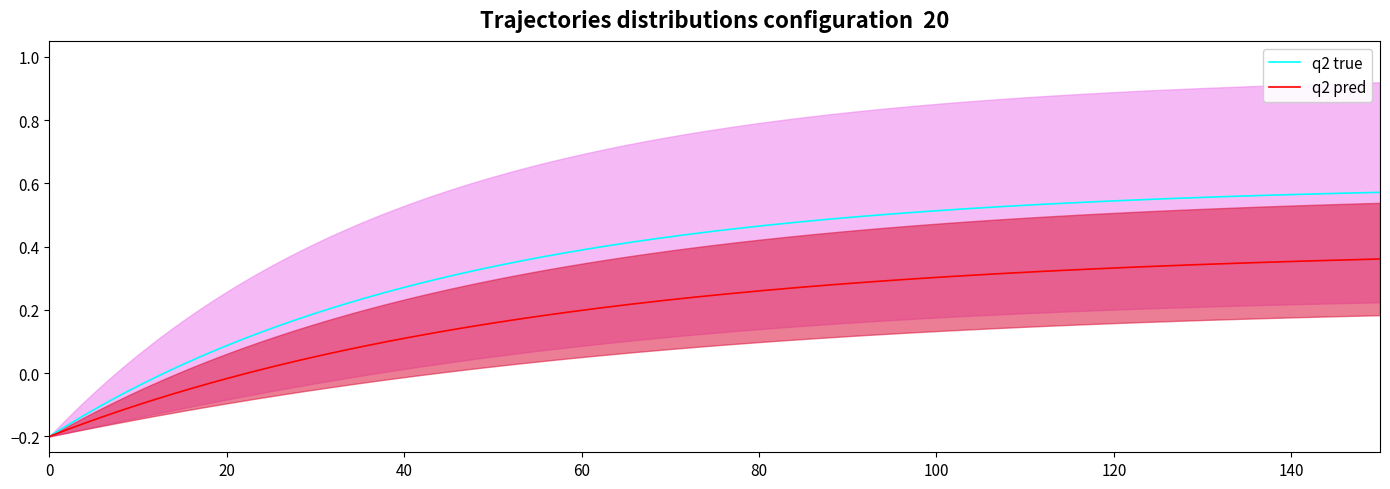

Is it true that the value at 1 is -1?

False